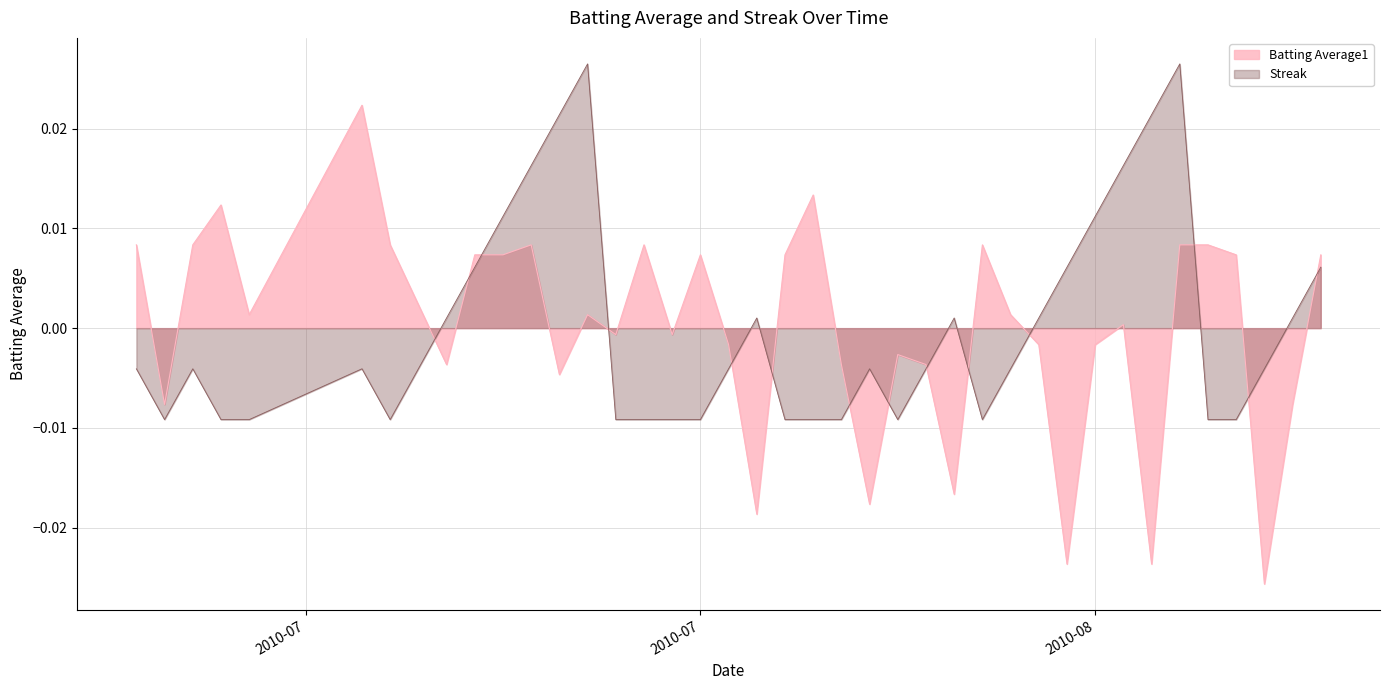

The value of Batting Average1 at 2010-07-07 is 0.0. True or false?

True